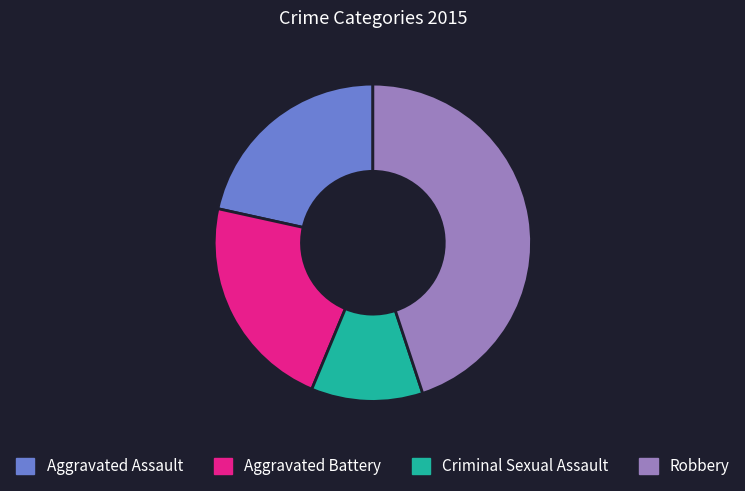

The Aggravated Battery slice represents 34% of the pie. True or false?

False